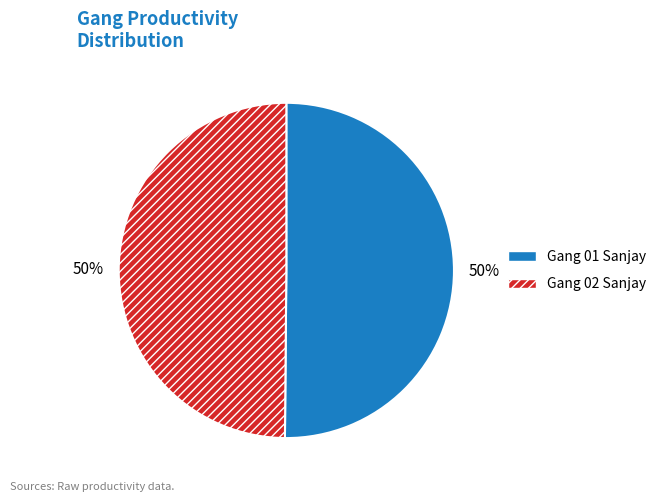

To the nearest percent, what is the combined percentage of Gang 01 Sanjay and Gang 02 Sanjay?

100%